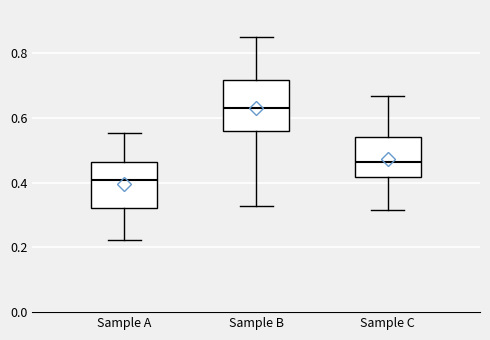

Reading left to right, transcribe this box plot: for each box, give where its median line is, the range the box spans, and where its two whiskers end, as read against the y-axis. The values are not printed on the chart, so give them approximately, as read against the axis.

Sample A: median 0.40, box 0.32 to 0.46, whiskers 0.22 to 0.56
Sample B: median 0.64, box 0.56 to 0.72, whiskers 0.32 to 0.84
Sample C: median 0.46, box 0.42 to 0.54, whiskers 0.32 to 0.66